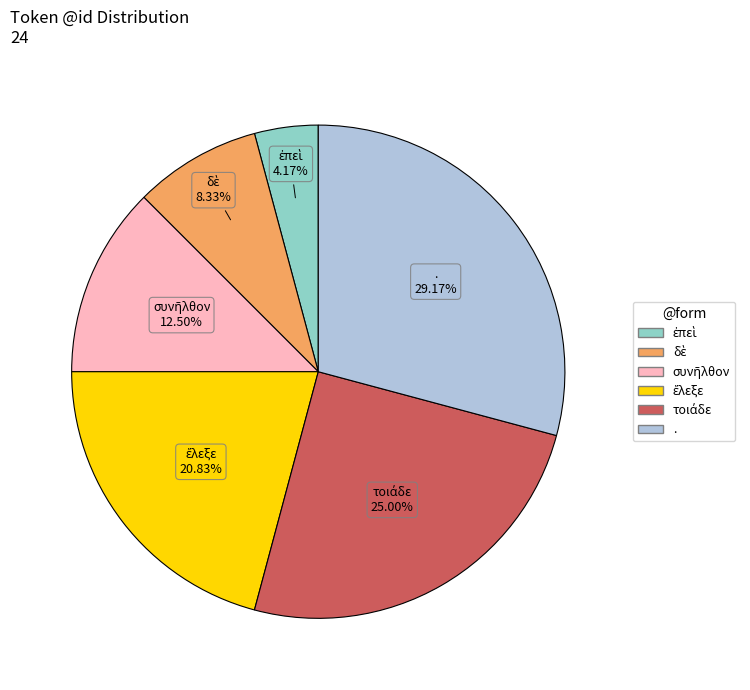

How many slices are in this pie chart?

6